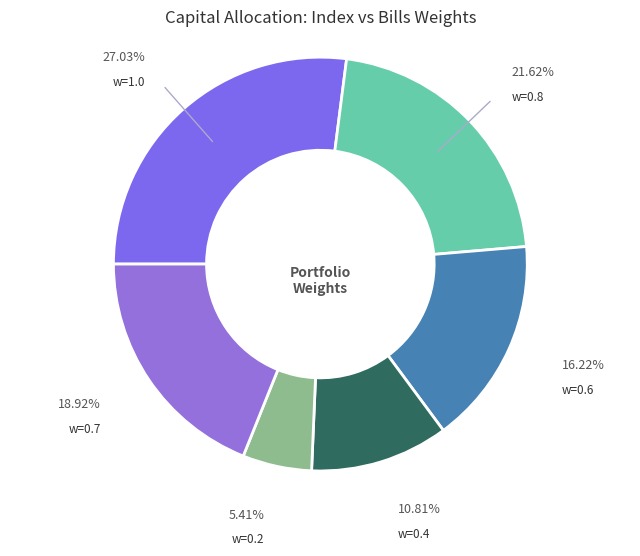

Count the number of slices in the pie.

6